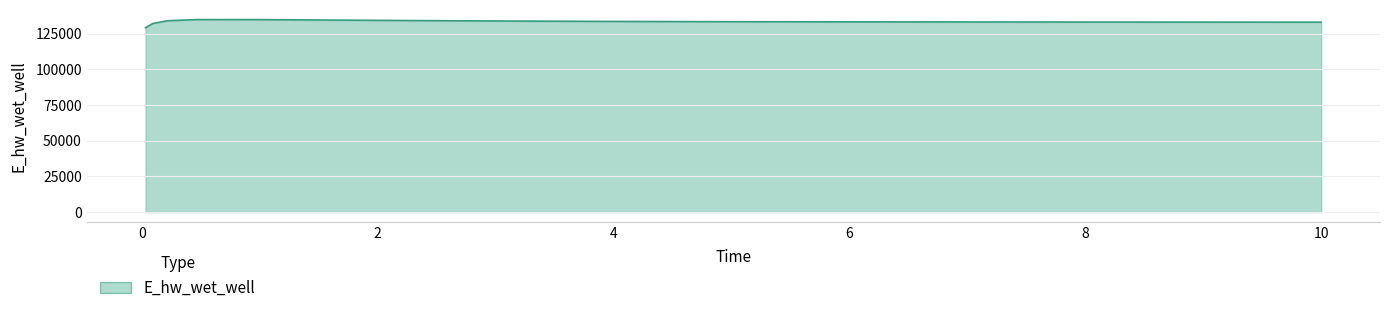

Where does the data first go above 133205?

0.21875